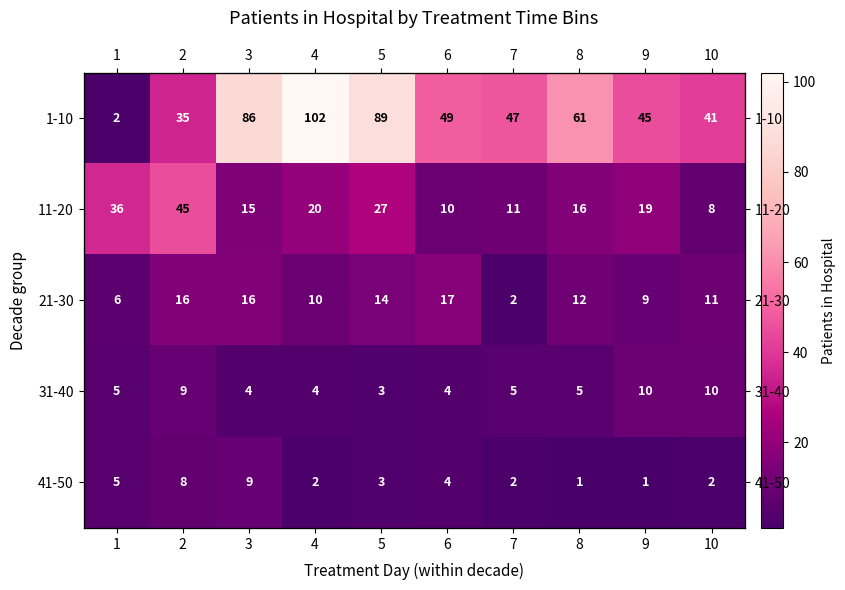

Is it true that 21-30 equals 17 at 6?

True